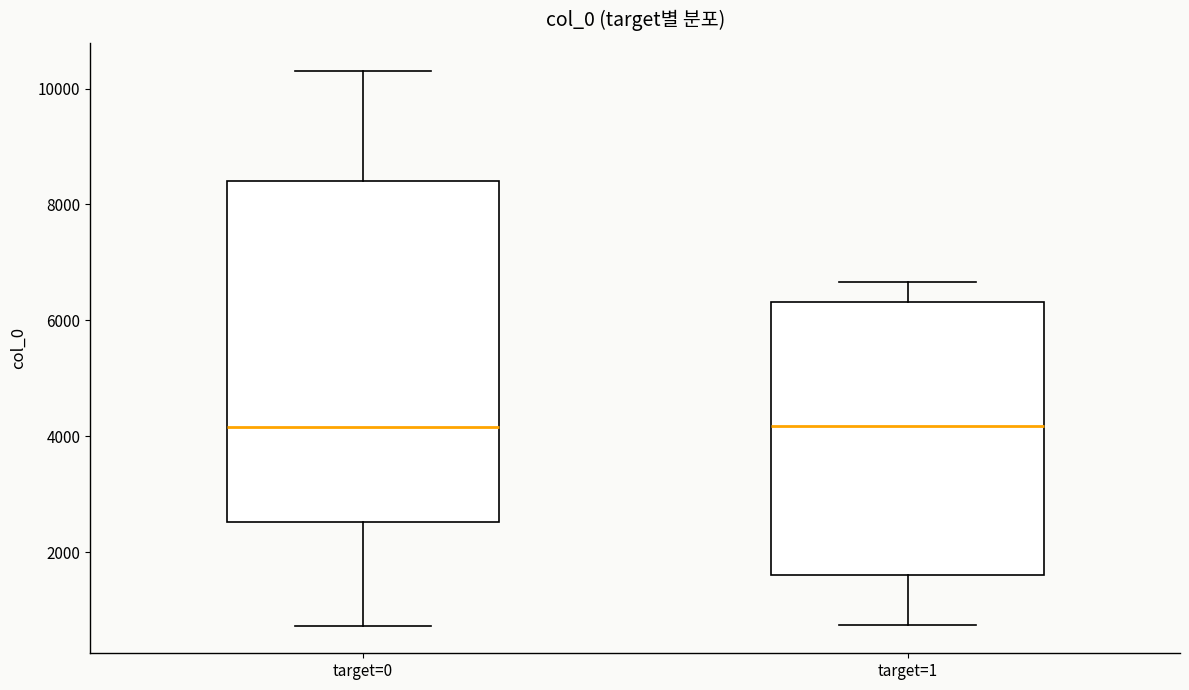

Reading left to right, transcribe this box plot: for each box, give where its median line is, the range the box spans, and where its two whiskers end, as read against the y-axis. The values are not printed on the chart, so give them approximately, as read against the axis.

target=0: median 4200, box 2600 to 8400, whiskers 800 to 10400
target=1: median 4200, box 1600 to 6400, whiskers 800 to 6600